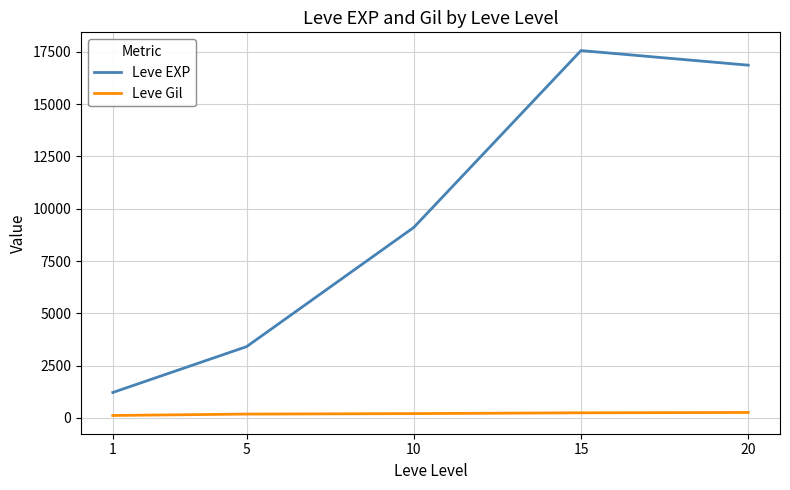

True or false: Leve Gil and Leve EXP intersect in this chart.

False